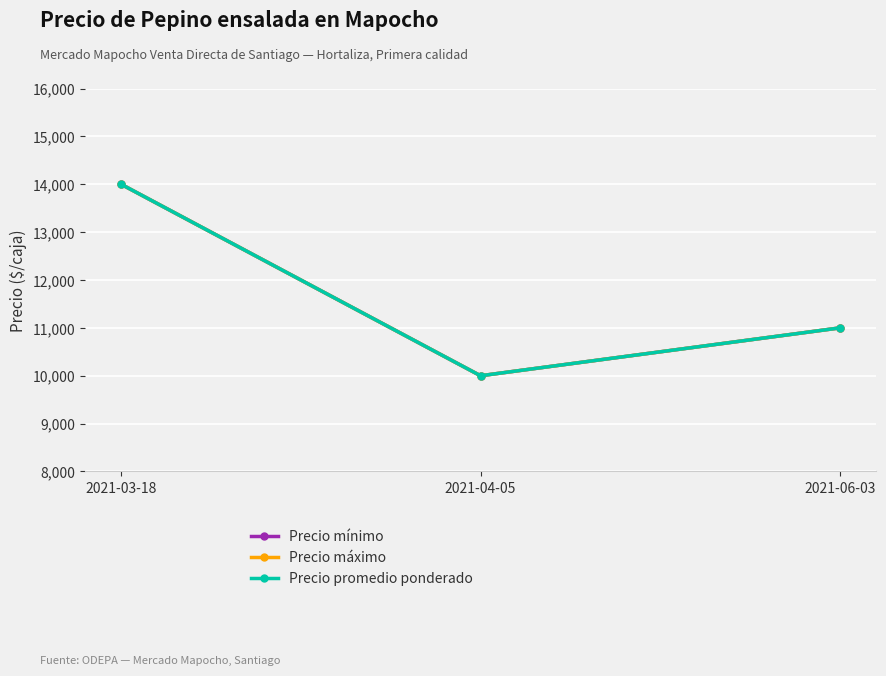

Does the chart have visible grid lines?

Yes